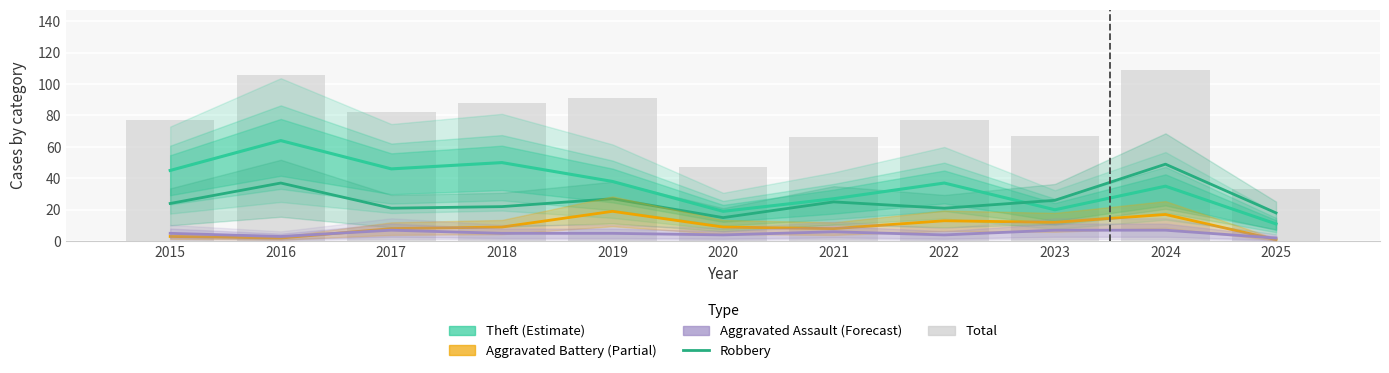

Rank the categories by Theft value from highest to lowest.

2016, 2018, 2017, 2015, 2019, 2022, 2024, 2021, 2023, 2020, 2025